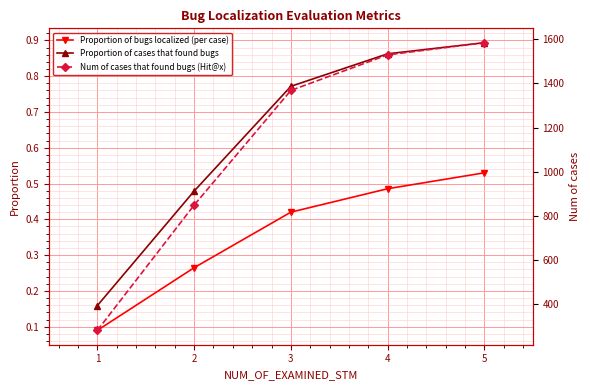

What is the difference between the maximum and minimum values in the Num of cases that found bugs (Hit@x) series?

1302.0